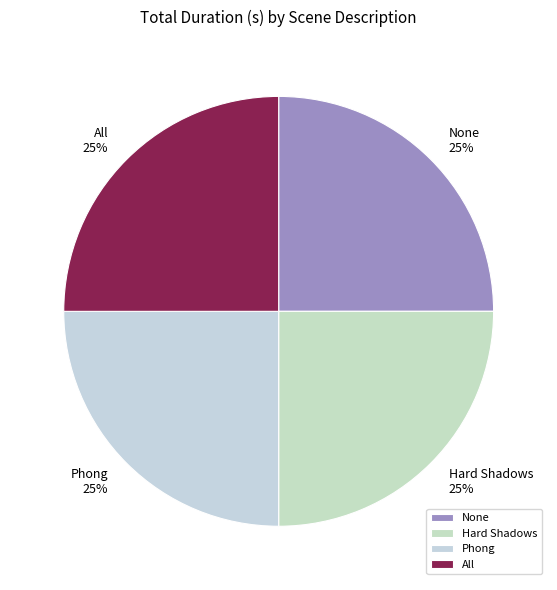

To the nearest percent, what portion does None represent?

25%